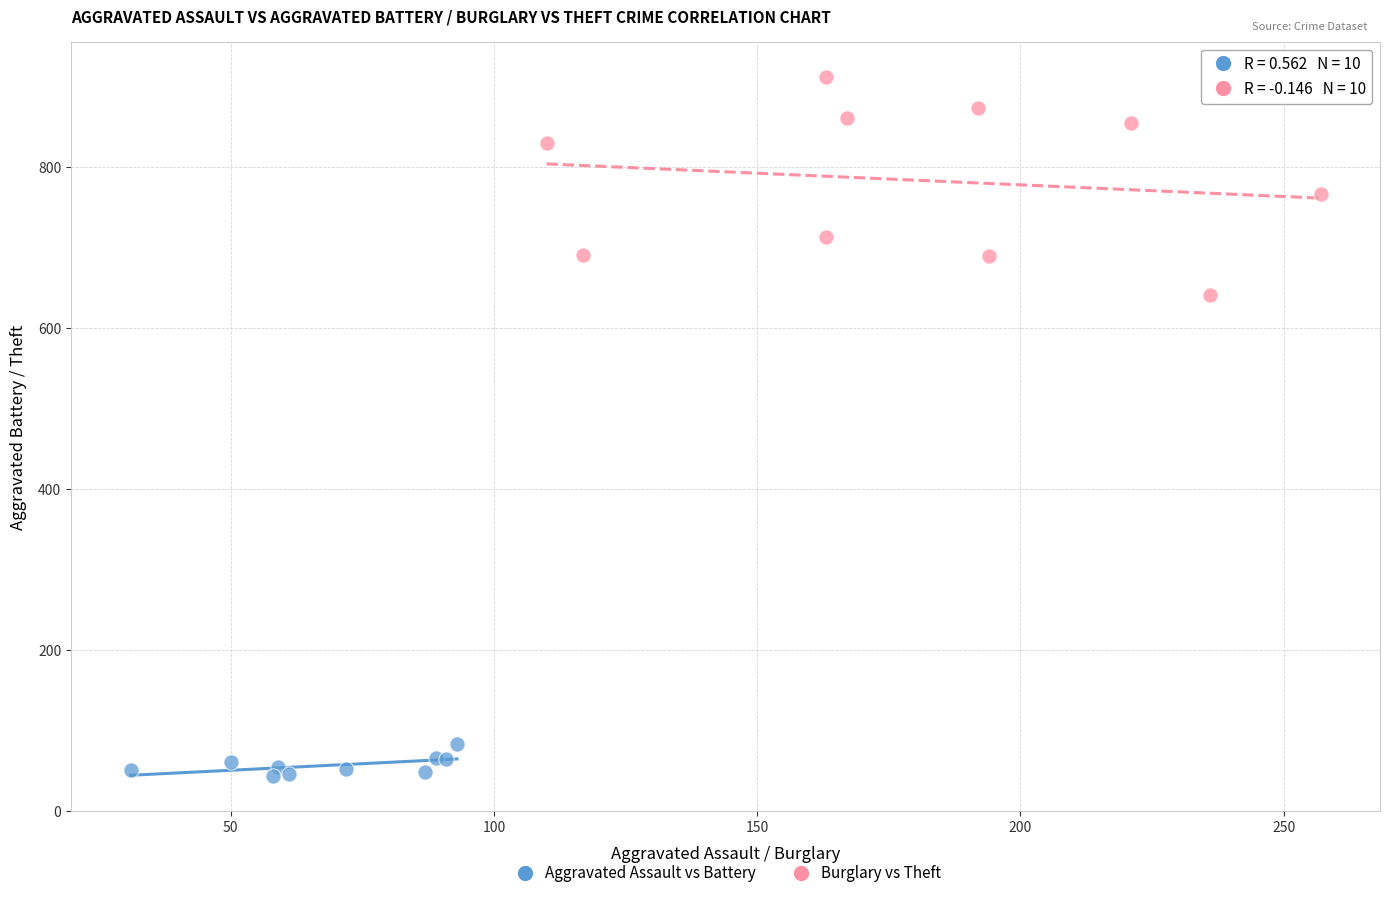

Which series has the largest Y range (max minus min)?

Burglary vs Theft